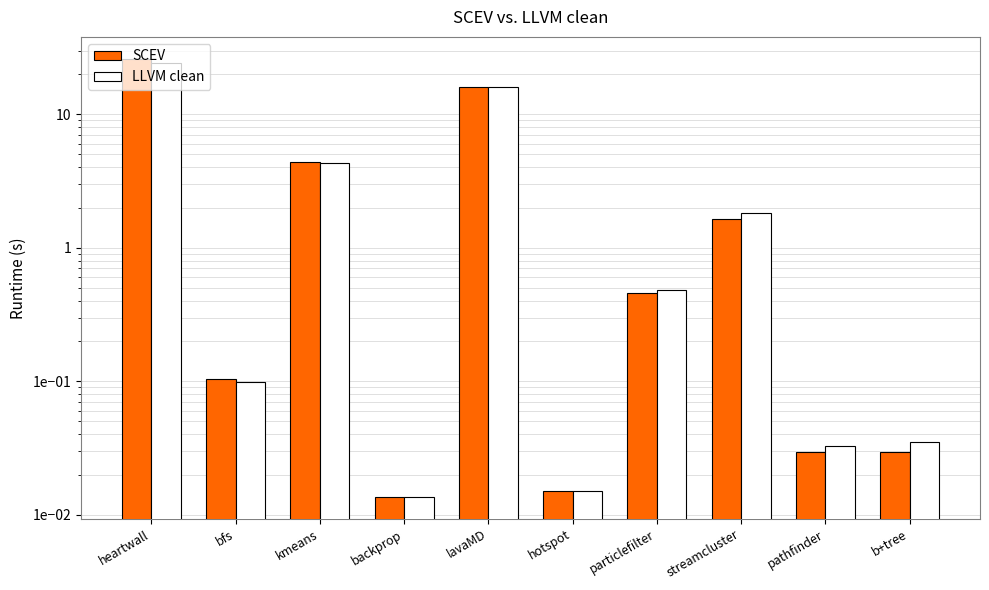

True or false: LLVM clean has a value of 0.0 at backprop.

False